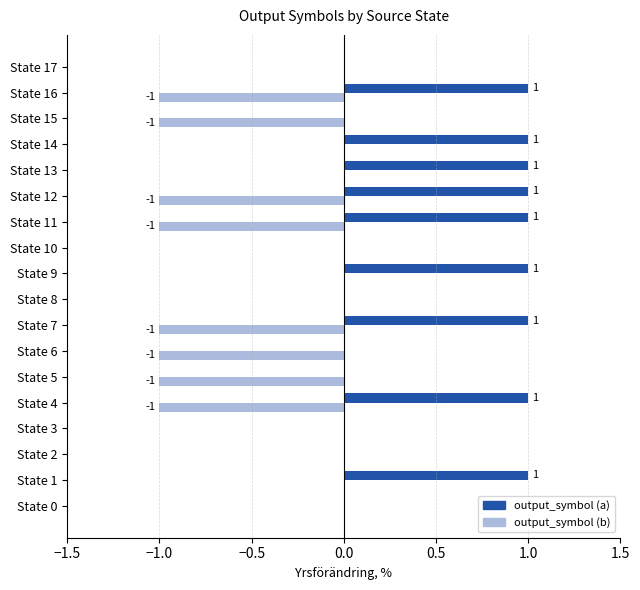

What is the sum of all output_symbol (a) values?

9